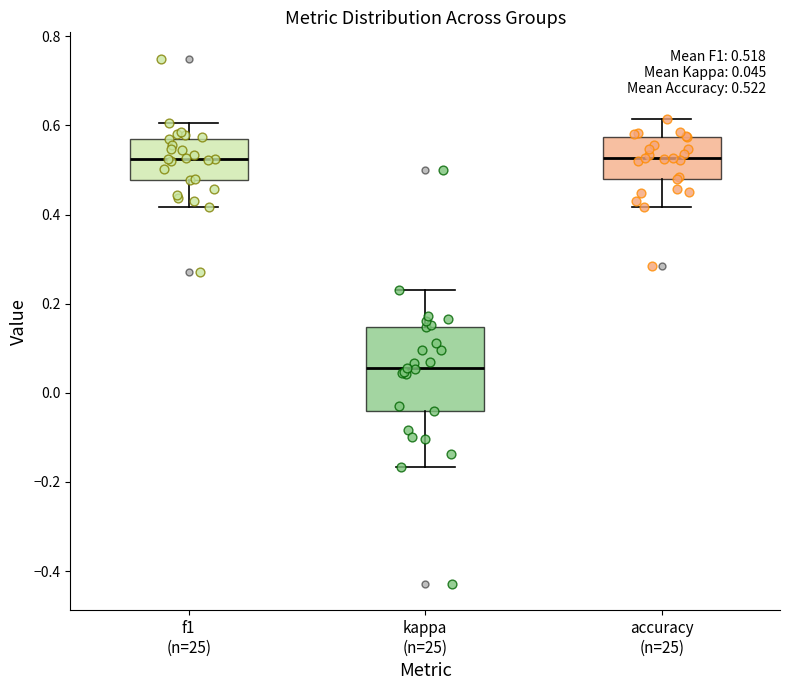

Which box is the tallest, from its lower edge to its upper edge?

kappa (n=25)